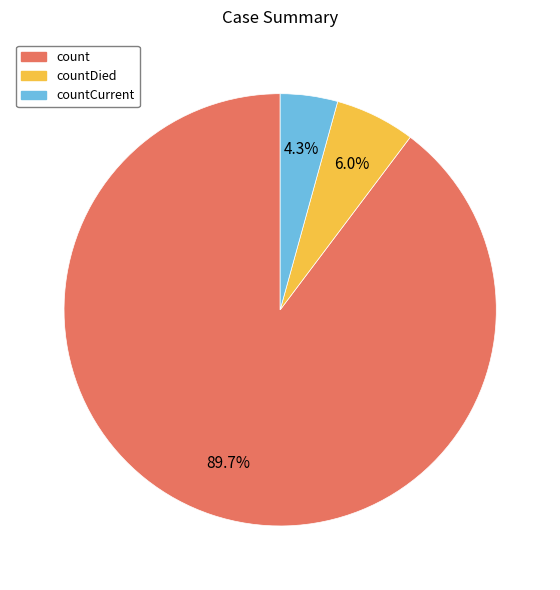

Is it true that countDied is 18% of the pie?

False